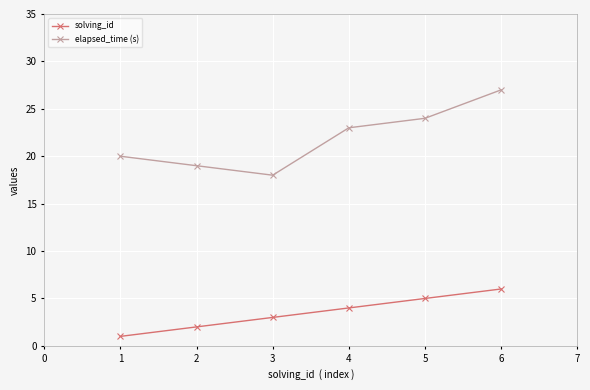

Is the value of elapsed_time (s) at 2 greater than the value of solving_id at 3?

Yes